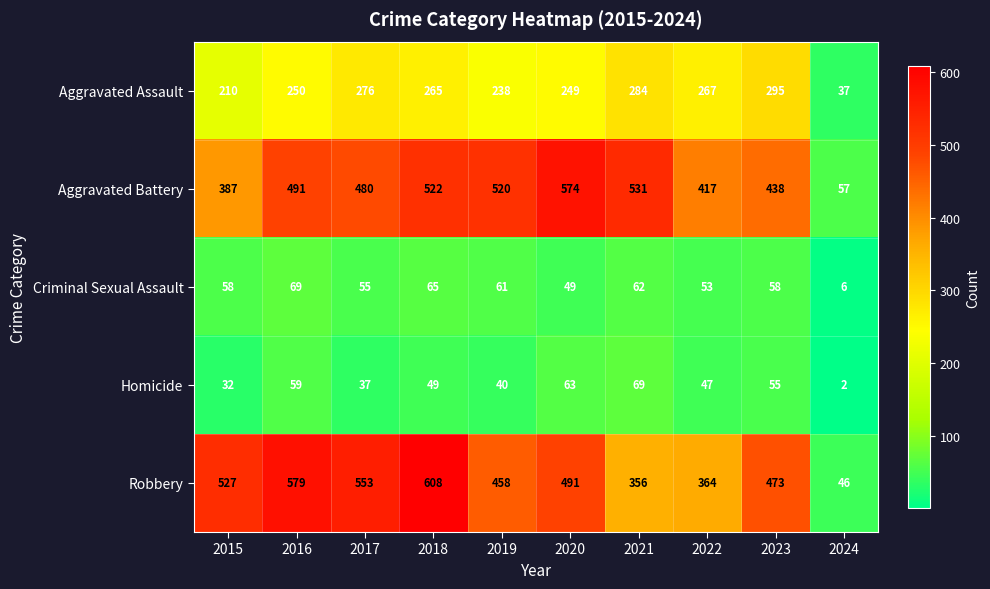

Count the number of data series in this chart.

5